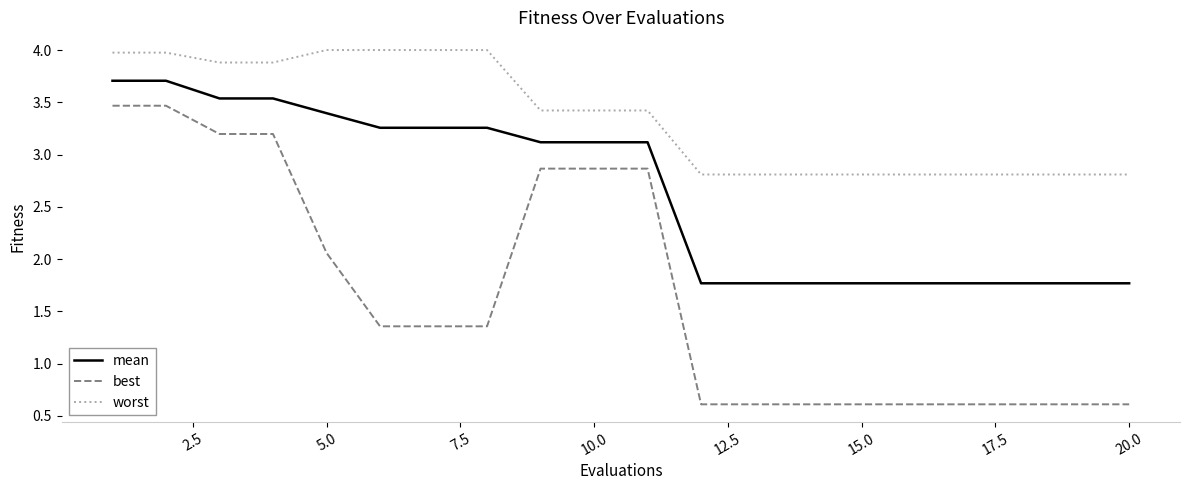

What is the difference between the maximum and minimum values in the mean series?

1.9